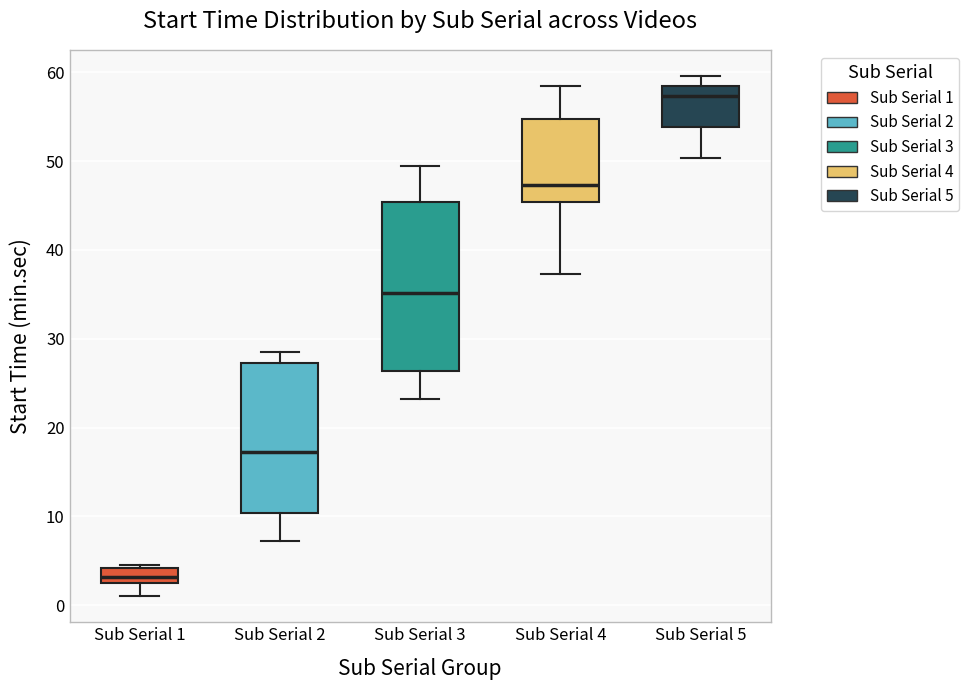

Comparing the boxes themselves (not the whiskers), which one is the tallest?

Sub Serial 3